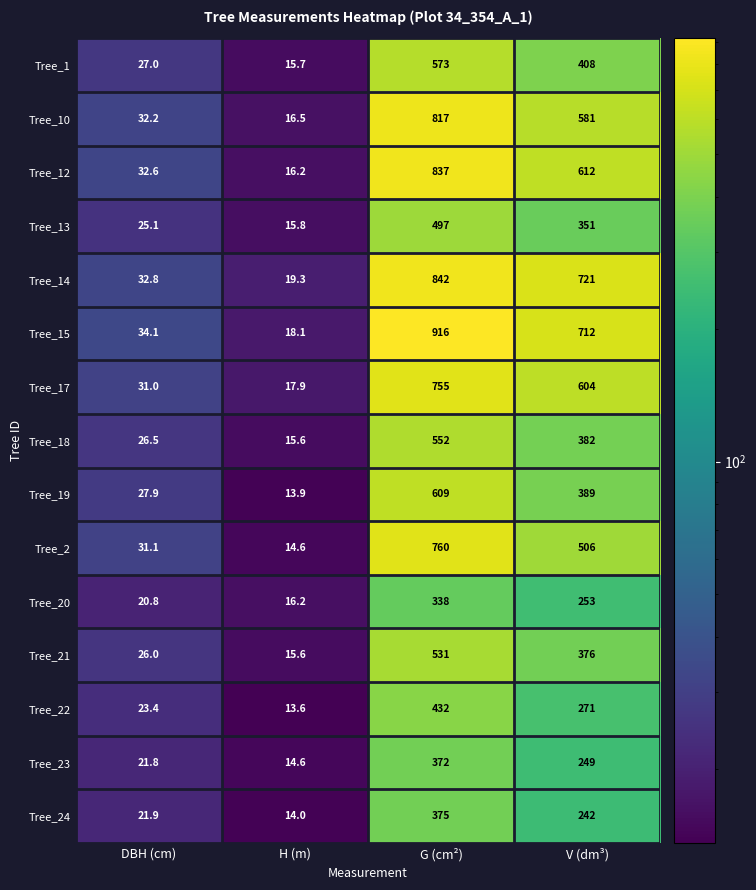

At which category is the sum across all series the highest?

G (cm²)